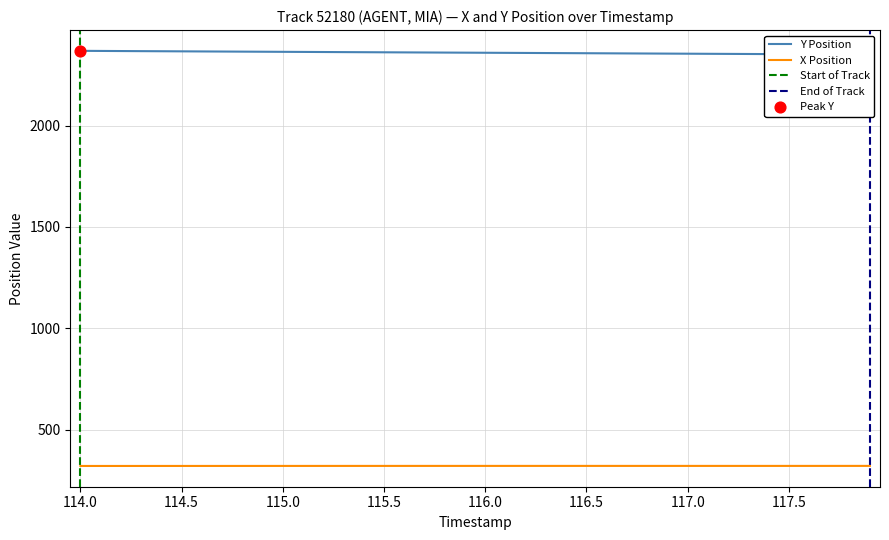

What is the maximum value for X Position?

320.7